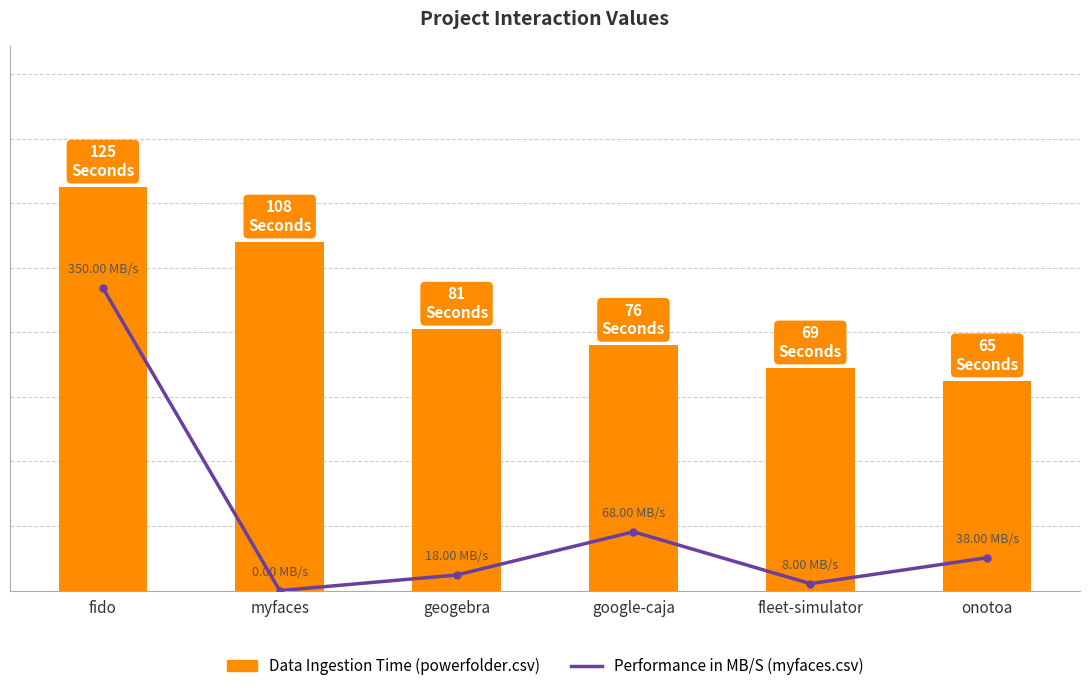

What is the difference between the maximum and minimum values in the myfaces.csv values series?

350